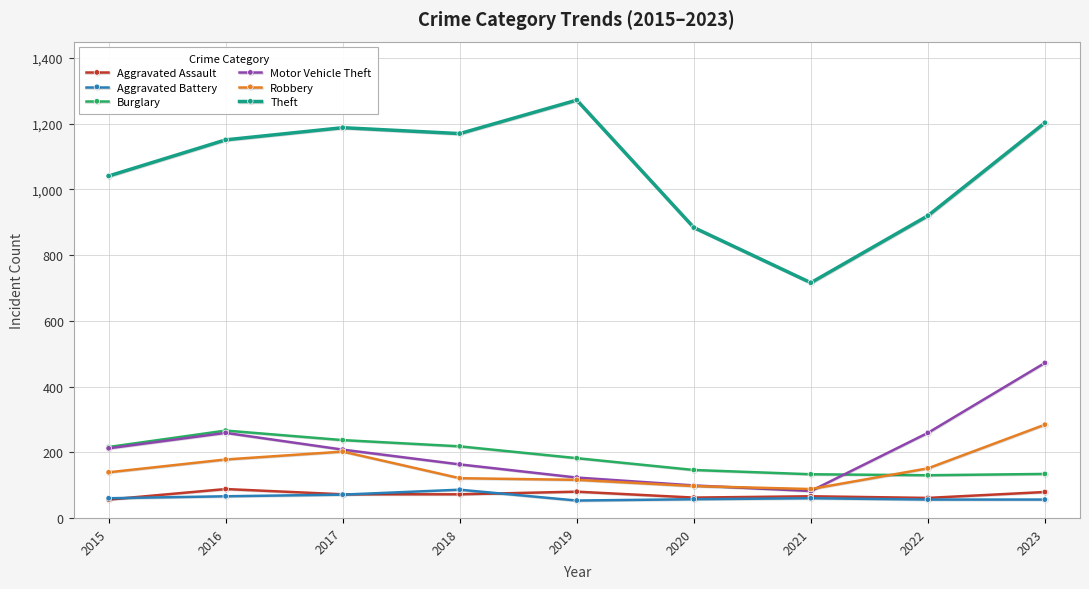

After their last crossing, which series has the higher values: Robbery or Burglary?

Robbery